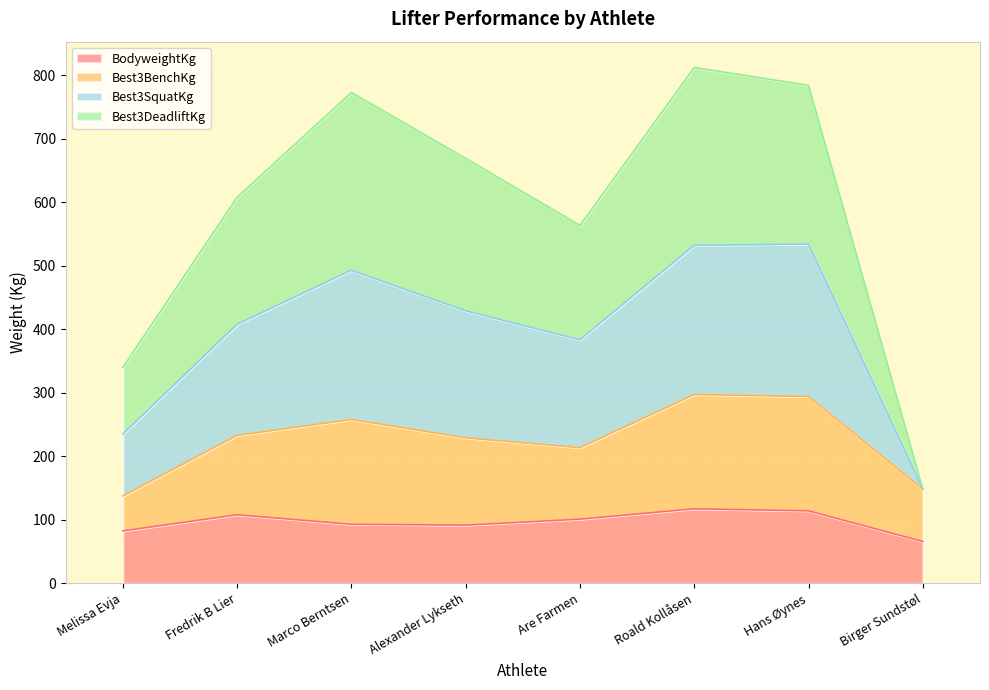

Which has a higher value, Birger Sundstøl or Alexander Lykseth?

Alexander Lykseth